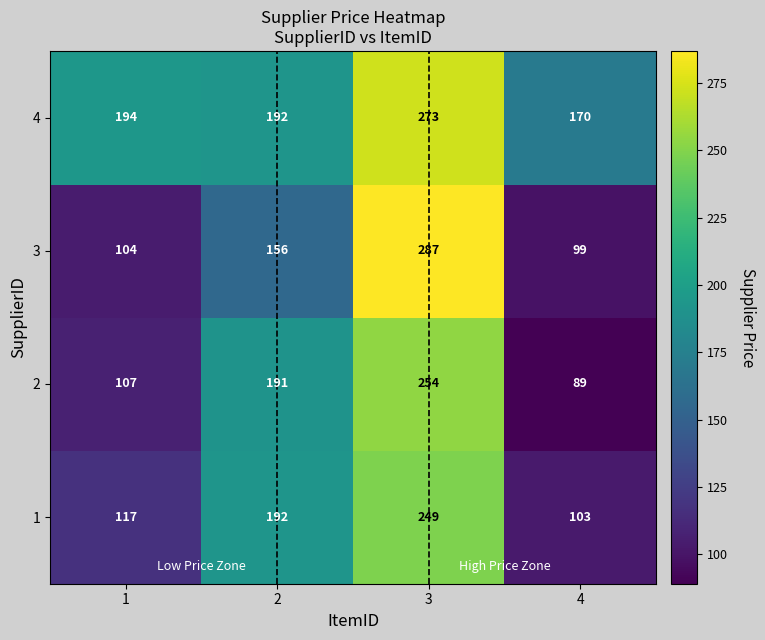

Which label corresponds to the largest value in the chart?

3